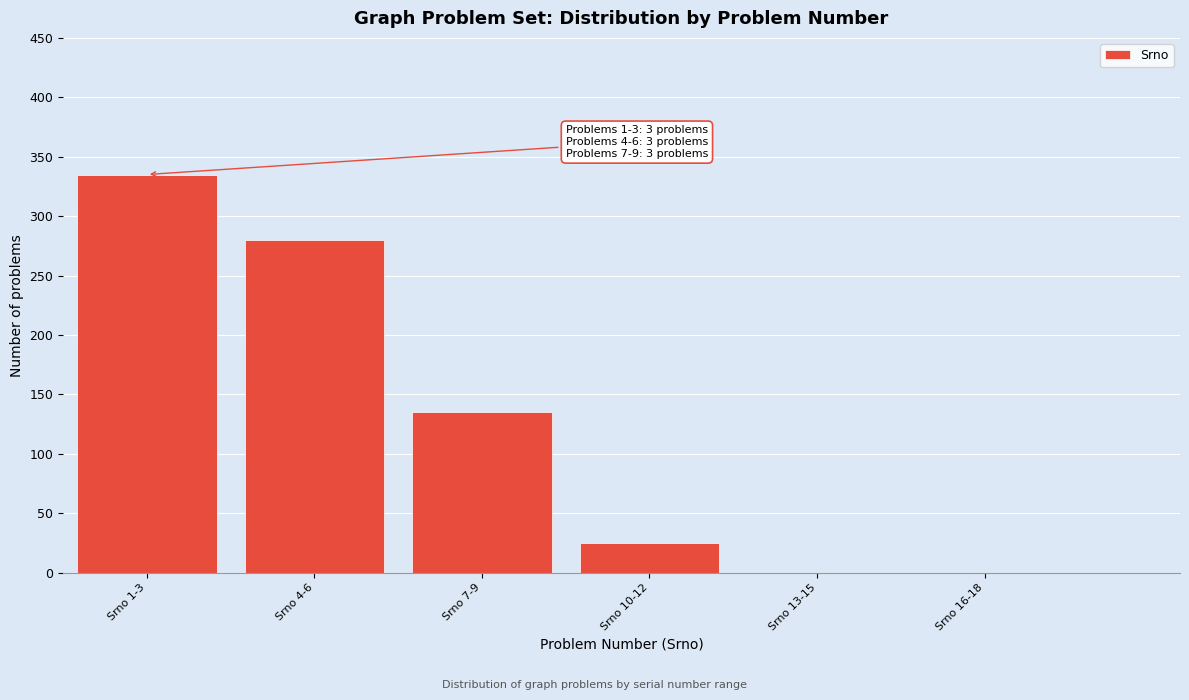

Reading left to right, what are all the values shown in this chart?

Srno 1-3=335	Srno 4-6=280	Srno 7-9=135	Srno 10-12=25	Srno 13-15=0	Srno 16-18=0